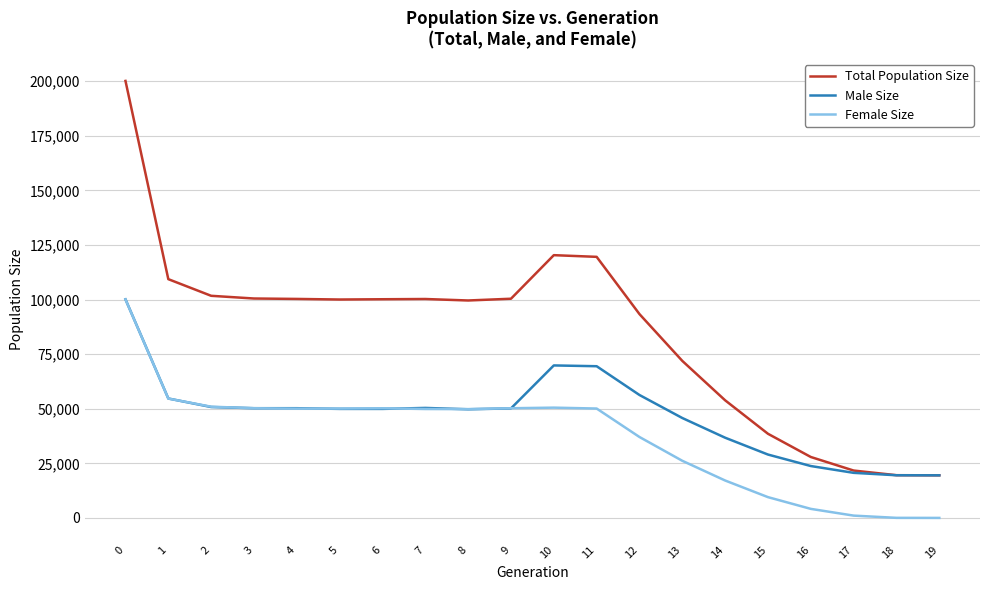

How many series are shown in this chart?

3